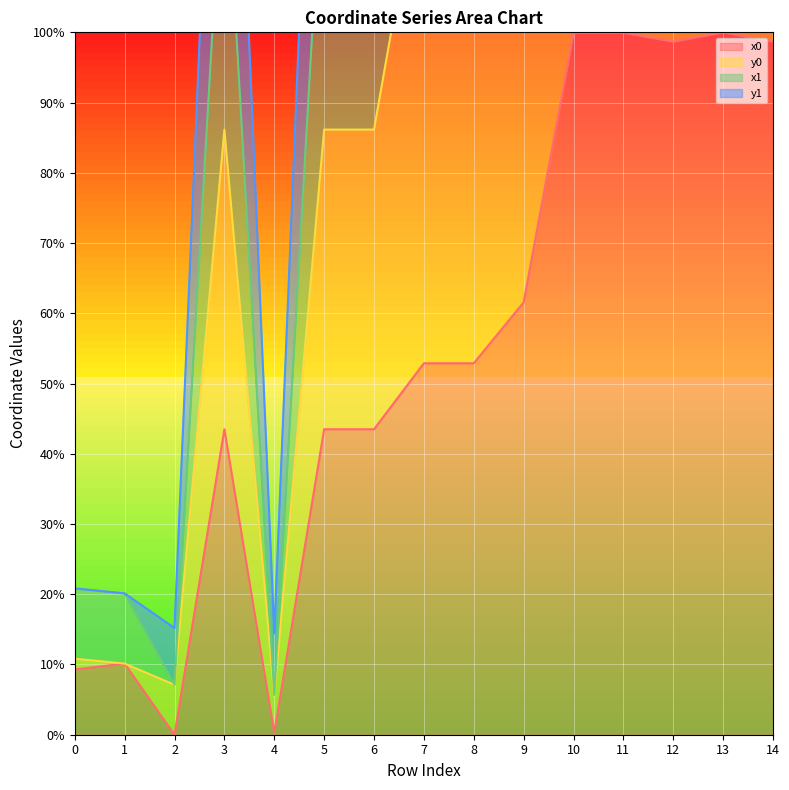

What value does the x0 series have at 14?

98.7